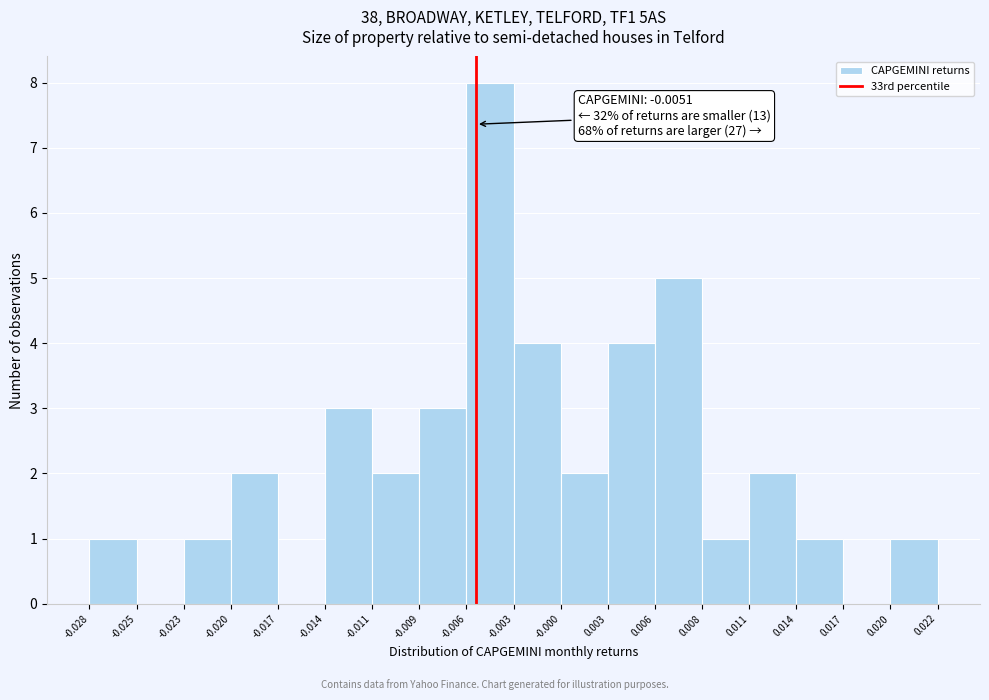

Over which range of the x-axis is the bar tallest?

-0.006 to -0.003